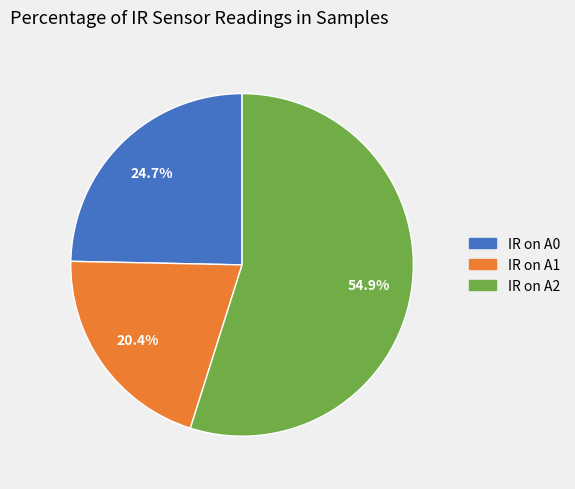

What is the ratio of the value at IR on A0 to the value at IR on A2?

0.4